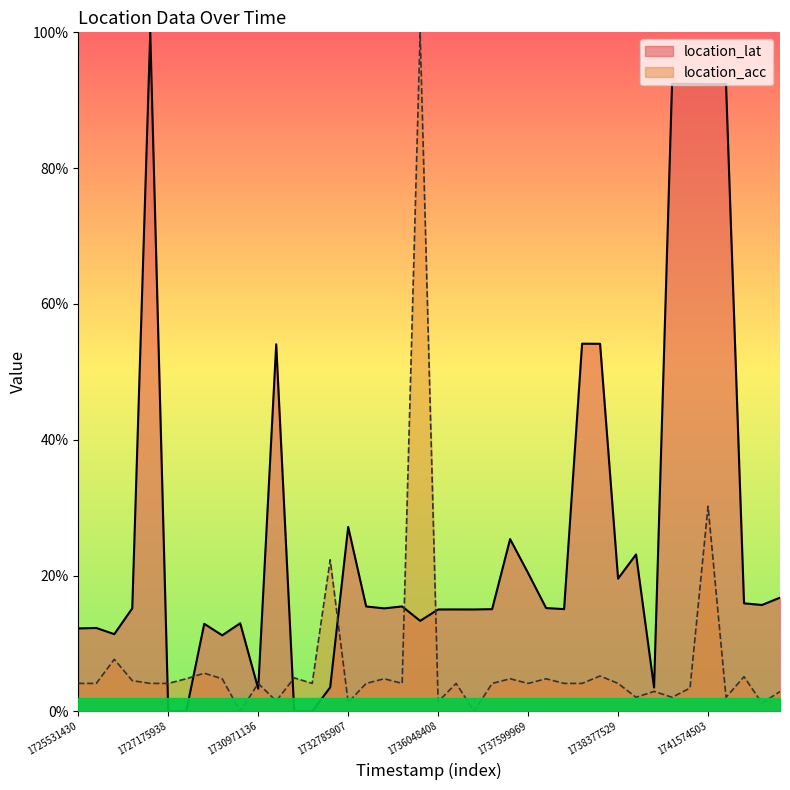

Is it true that location_lat equals 0.1 at 9?

True